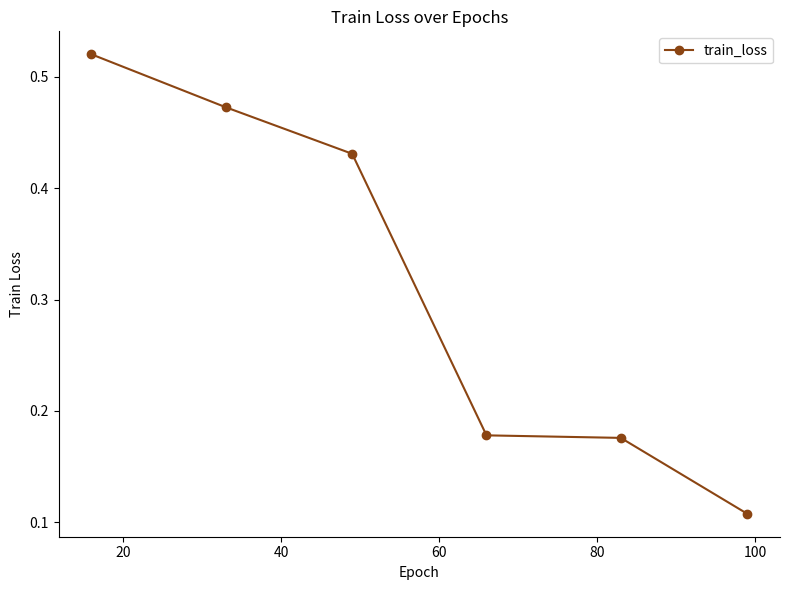

True or false: there are more than 1 points higher than both neighbors.

False